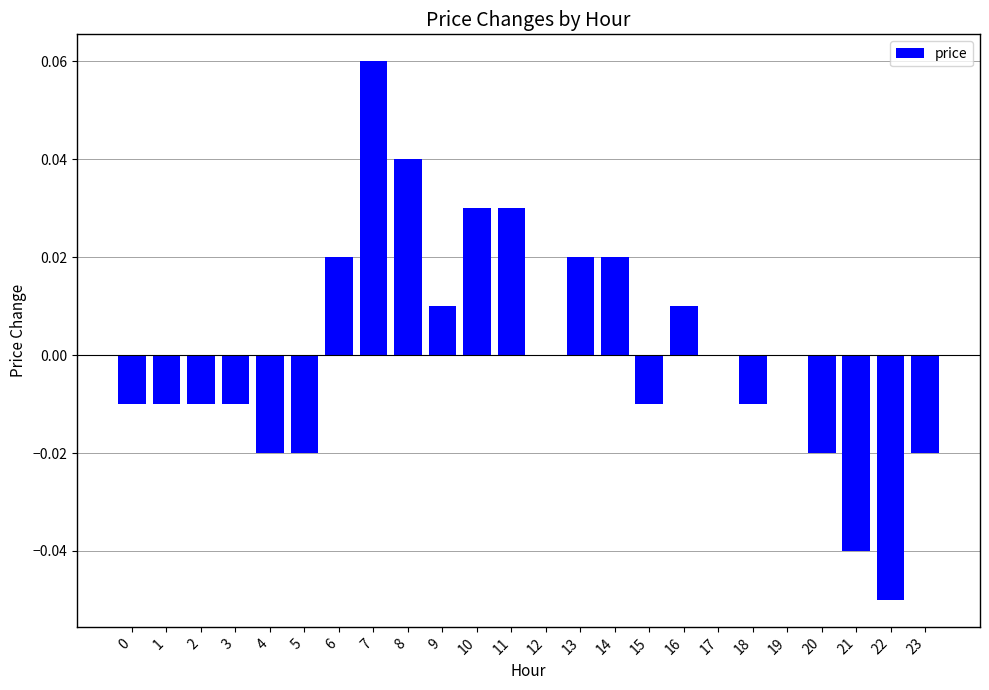

The chart shows a value of -0.1 at 21. True or false?

False